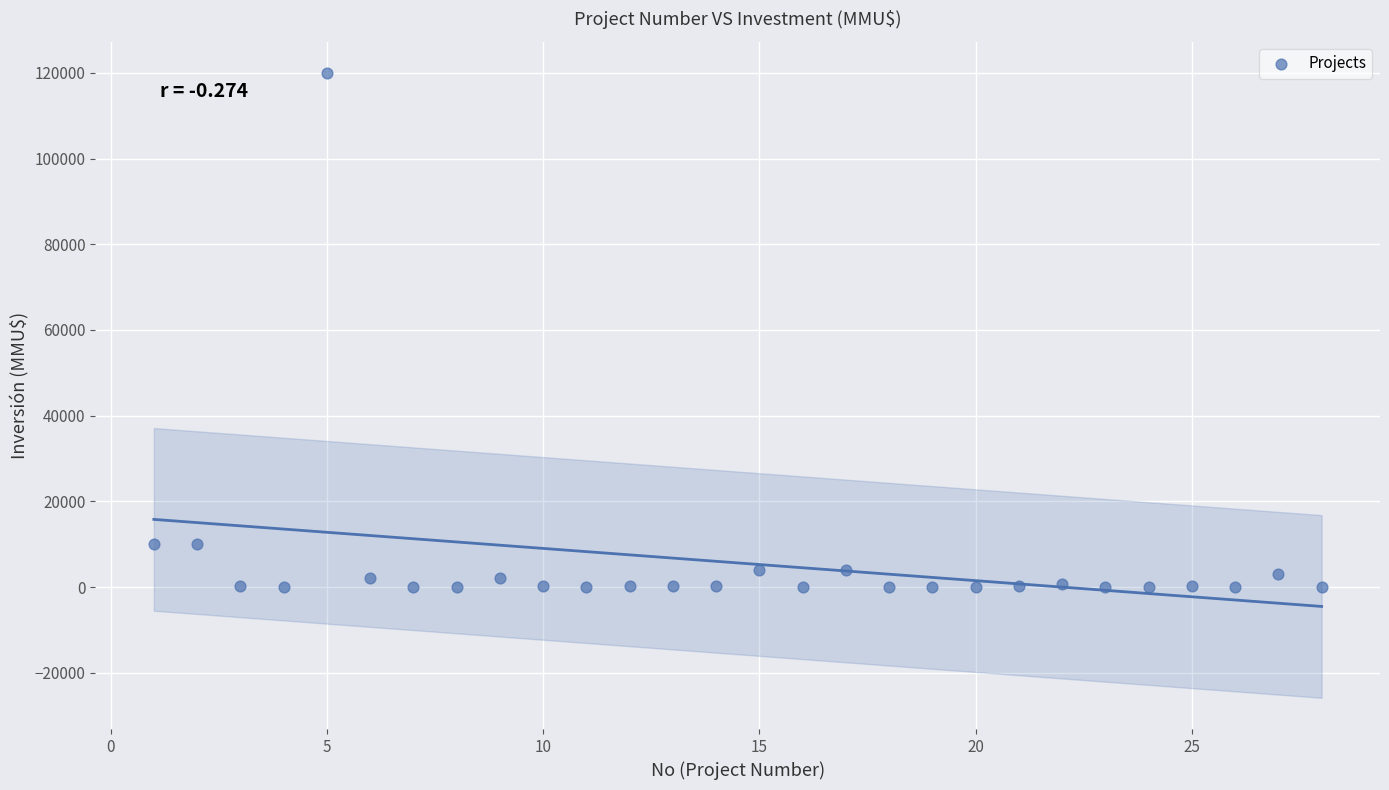

What is the range of X values (max minus min)?

27